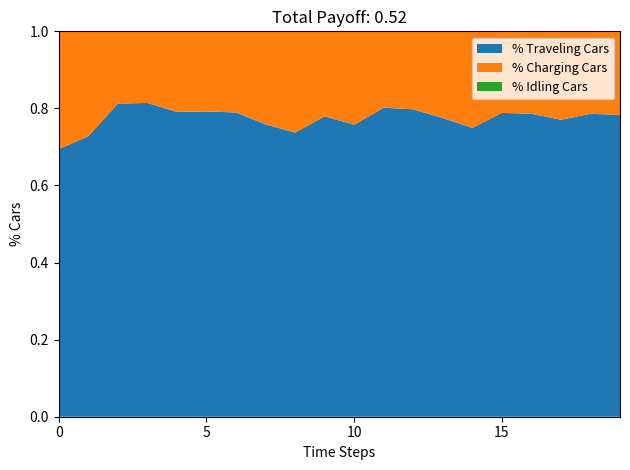

True or false: % Traveling Cars has a value of 0.4 at 10.

False